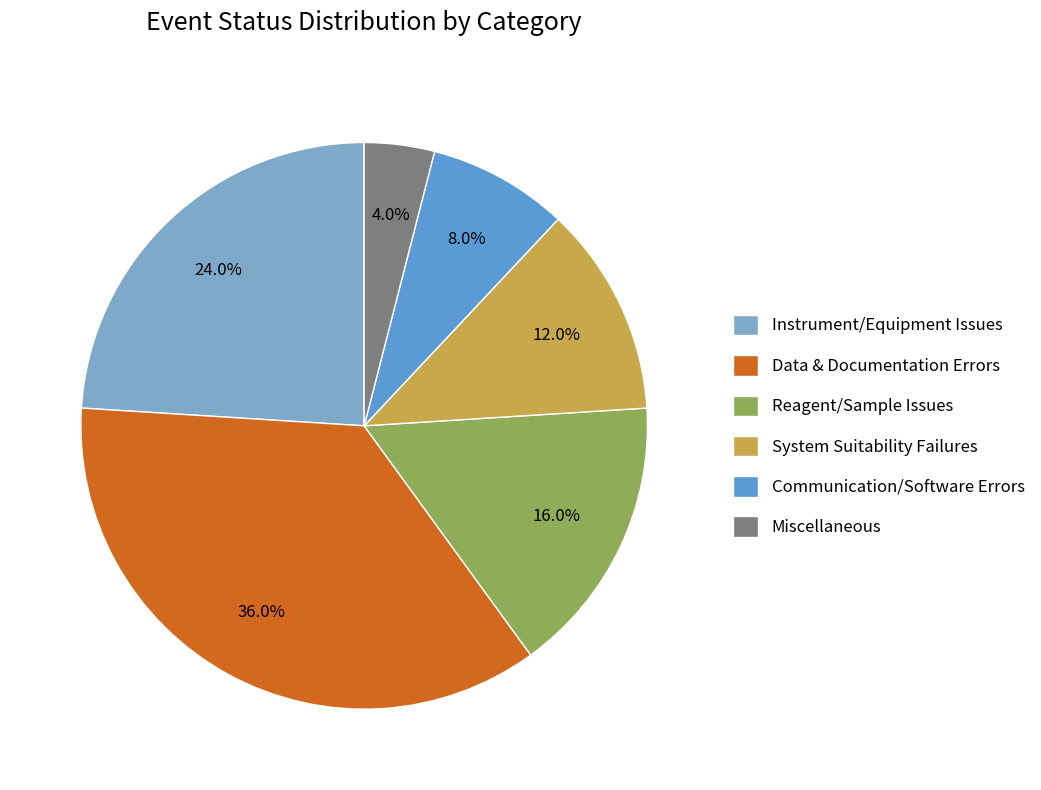

Which has a higher value, Instrument/Equipment Issues or Data & Documentation Errors?

Data & Documentation Errors